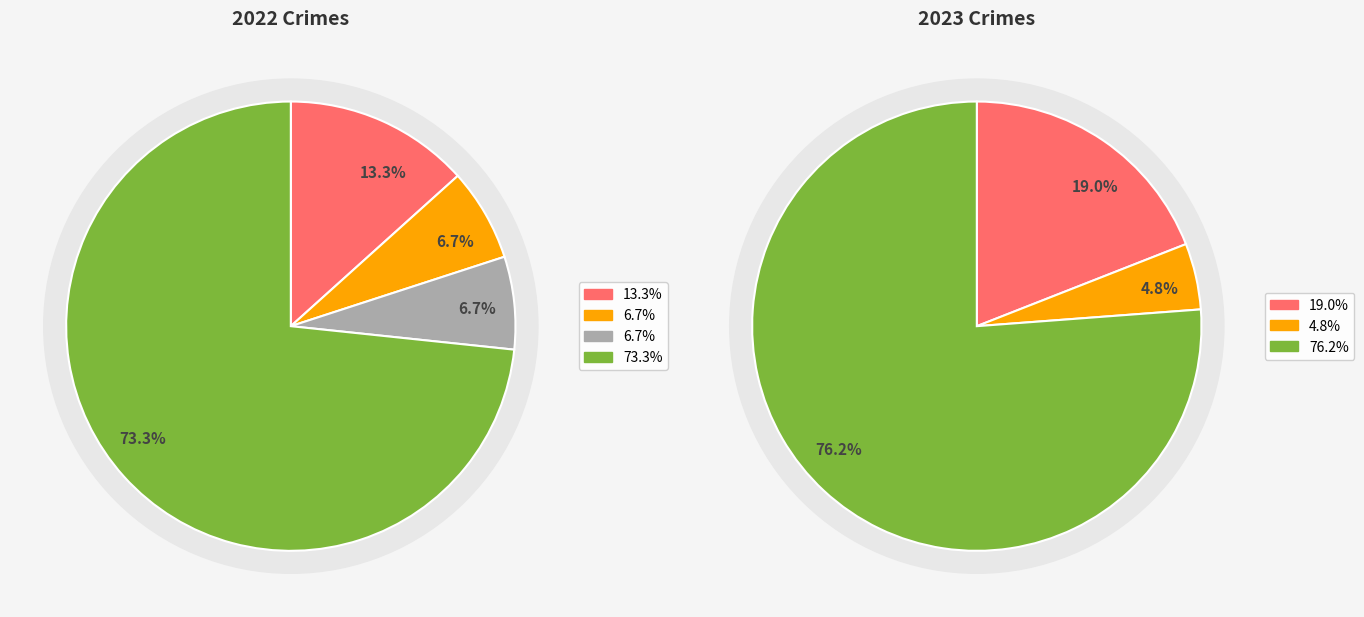

What is the difference between the highest and lowest values at 2?

1